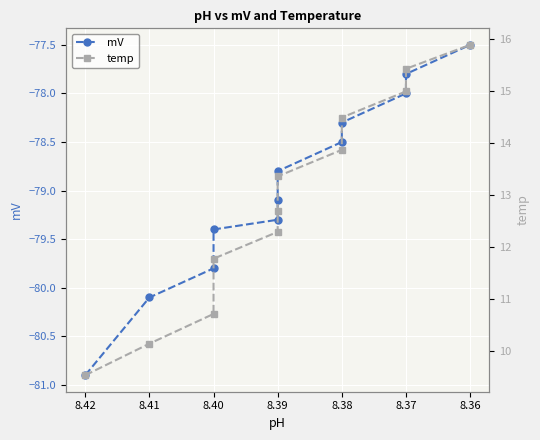

At 8.40, list the series in order from largest to smallest.

temp, mV